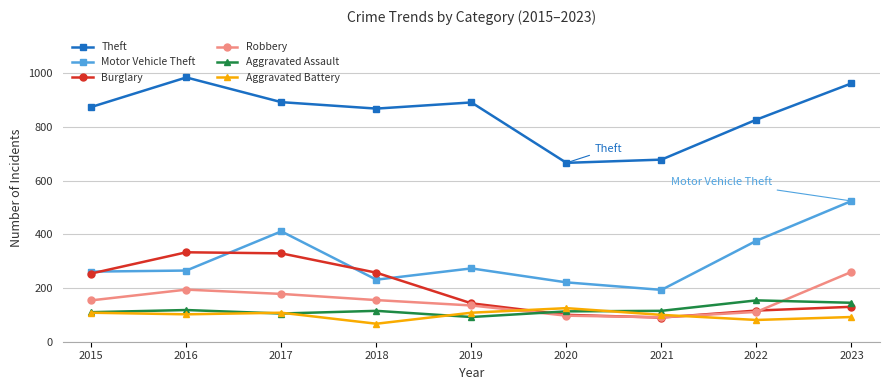

What is the lowest value of the Aggravated Battery series?

67